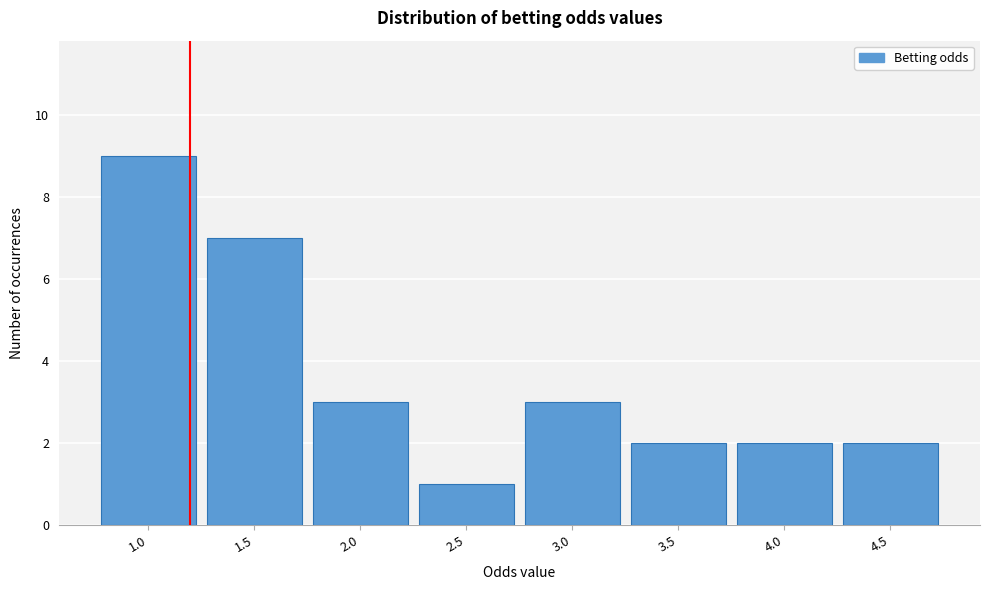

Reading left to right, list all the values displayed in this chart.

1.0=9	1.5=7	2.0=3	2.5=1	3.0=3	3.5=2	4.0=2	4.5=2